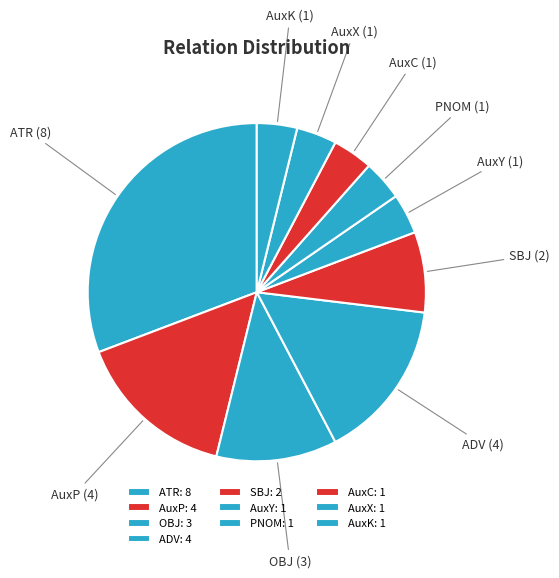

Is there any slice that represents more than half of the pie?

No